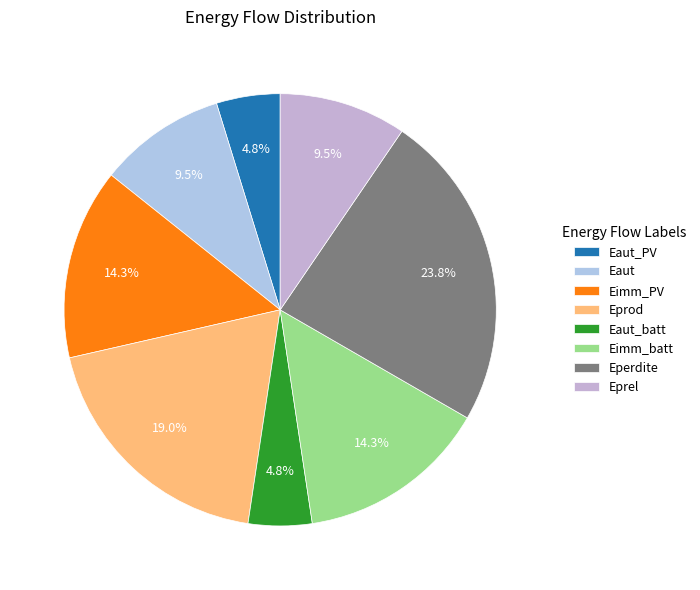

Do Eaut_PV and Eaut together represent more than half of the pie?

No